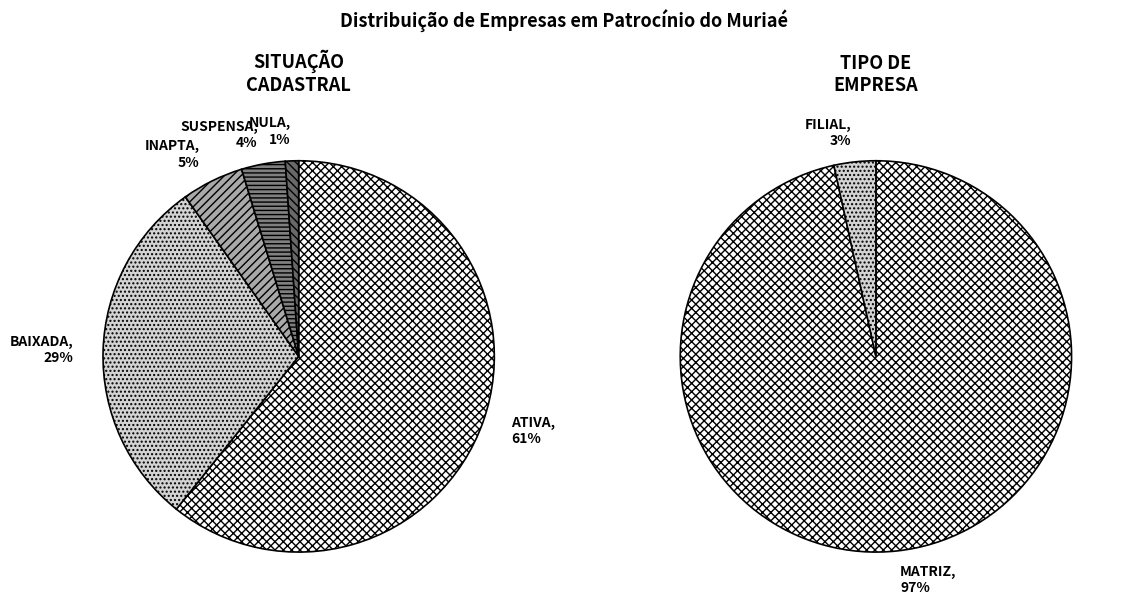

What is the smallest slice in the pie chart?

NULA